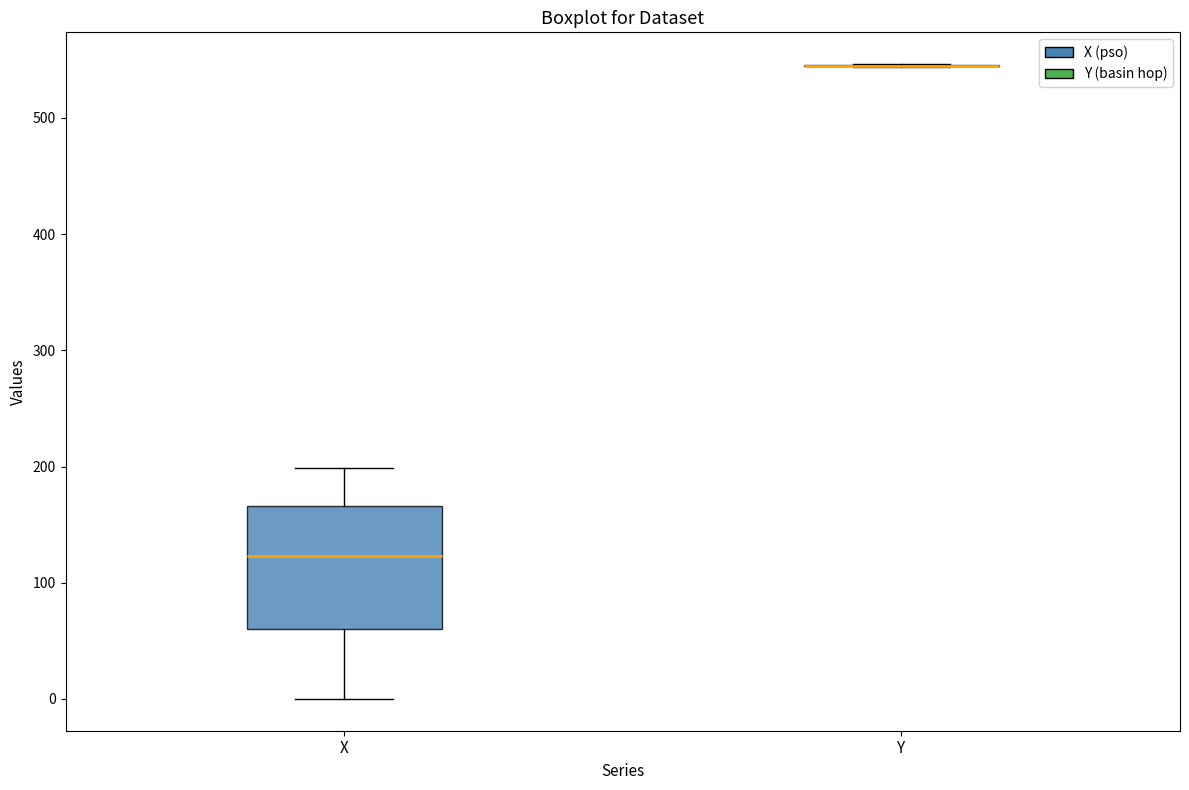

Where is the lower edge of the box for X on the y-axis? The values are not printed on the chart, so give them approximately, as read against the axis.

60